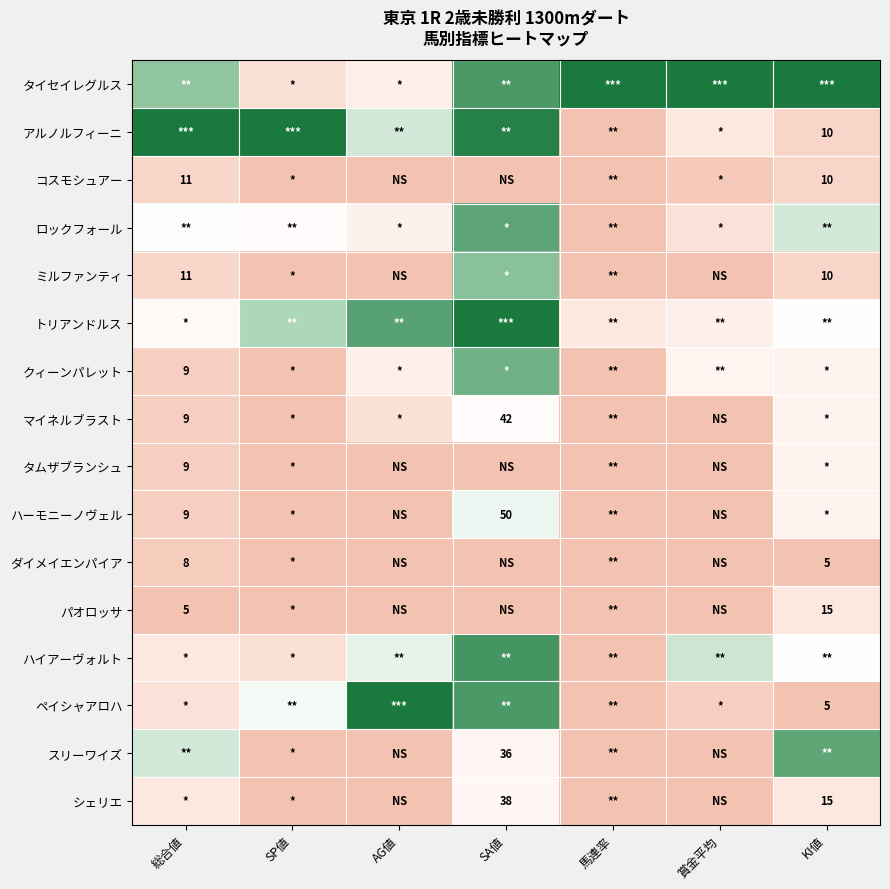

How many data points does each series have?

7